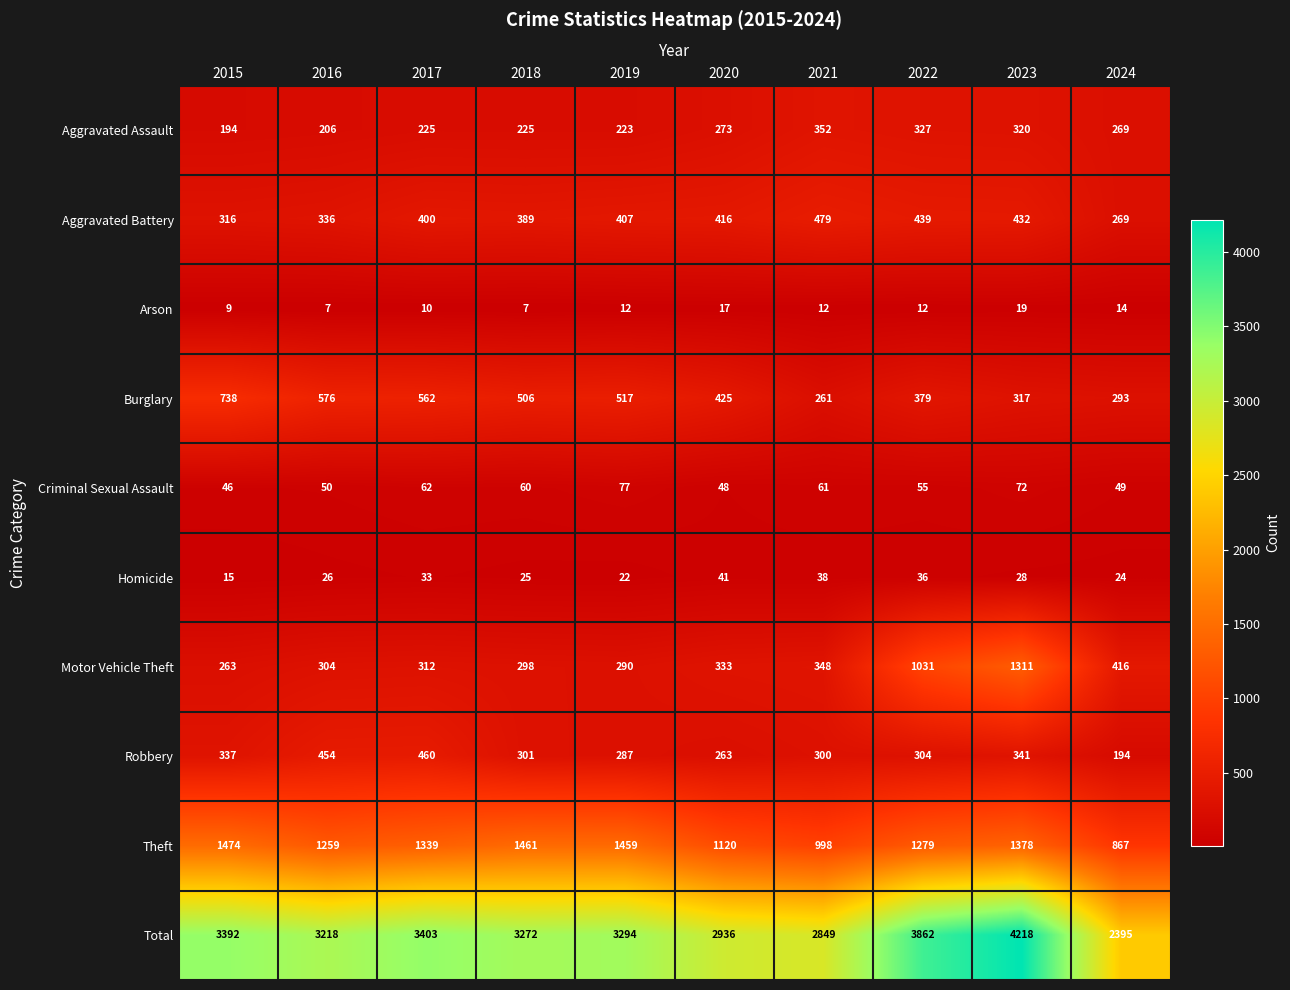

How many data points in Arson are less than 12?

4